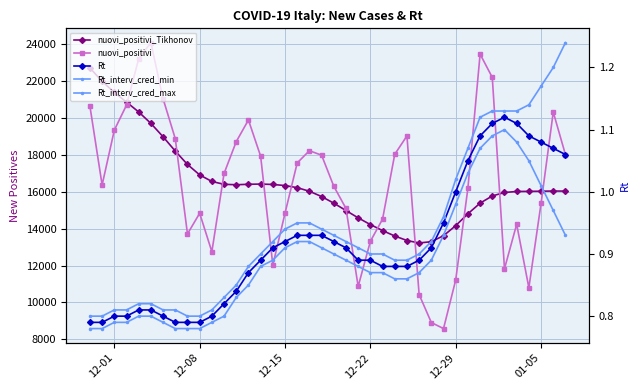

Reading left to right, list all the values displayed in this chart.

nuovi_positivi_Tikhonov: 22723.5	22000.7	21399.4	20872.8	20337.1	19716.4	18991.0	18214.7	17490.3	16922.8	16566.8	16412.0	16388.9	16413.7	16425.9	16404.1	16345.4	16231.2	16035.4	15748.8	15389.0	14989.6	14592.0	14227.9	13901.5	13608.5	13363.6	13229.2	13298.9	13624.2	14169.9	14812.6	15390.4	15781.2	15968.3	16024.0	16029.9	16037.6	16048.2	16043.8
nuovi_positivi: 20648.0	16377.0	19350.0	20709.0	23225.0	24099.0	21052.0	18887.0	13720.0	14842.0	12756.0	16999.0	18727.0	19903.0	17938.0	12030.0	14844.0	17572.0	18236.0	17992.0	16308.0	15104.0	10872.0	13318.0	14522.0	18040.0	19037.0	10431.0	8913.0	8585.0	11224.0	16202.0	23477.0	22211.0	11831.0	14245.0	10800.0	15378.0	20331.0	18020.0
Rt: 0.8	0.8	0.8	0.8	0.8	0.8	0.8	0.8	0.8	0.8	0.8	0.8	0.8	0.9	0.9	0.9	0.9	0.9	0.9	0.9	0.9	0.9	0.9	0.9	0.9	0.9	0.9	0.9	0.9	0.9	1.0	1.1	1.1	1.1	1.1	1.1	1.1	1.1	1.1	1.1
Rt_interv_cred_min: 0.8	0.8	0.8	0.8	0.8	0.8	0.8	0.8	0.8	0.8	0.8	0.8	0.8	0.8	0.9	0.9	0.9	0.9	0.9	0.9	0.9	0.9	0.9	0.9	0.9	0.9	0.9	0.9	0.9	0.9	1.0	1.0	1.1	1.1	1.1	1.1	1.1	1.0	1.0	0.9
Rt_interv_cred_max: 0.8	0.8	0.8	0.8	0.8	0.8	0.8	0.8	0.8	0.8	0.8	0.8	0.8	0.9	0.9	0.9	0.9	0.9	0.9	0.9	0.9	0.9	0.9	0.9	0.9	0.9	0.9	0.9	0.9	1.0	1.0	1.1	1.1	1.1	1.1	1.1	1.1	1.2	1.2	1.2